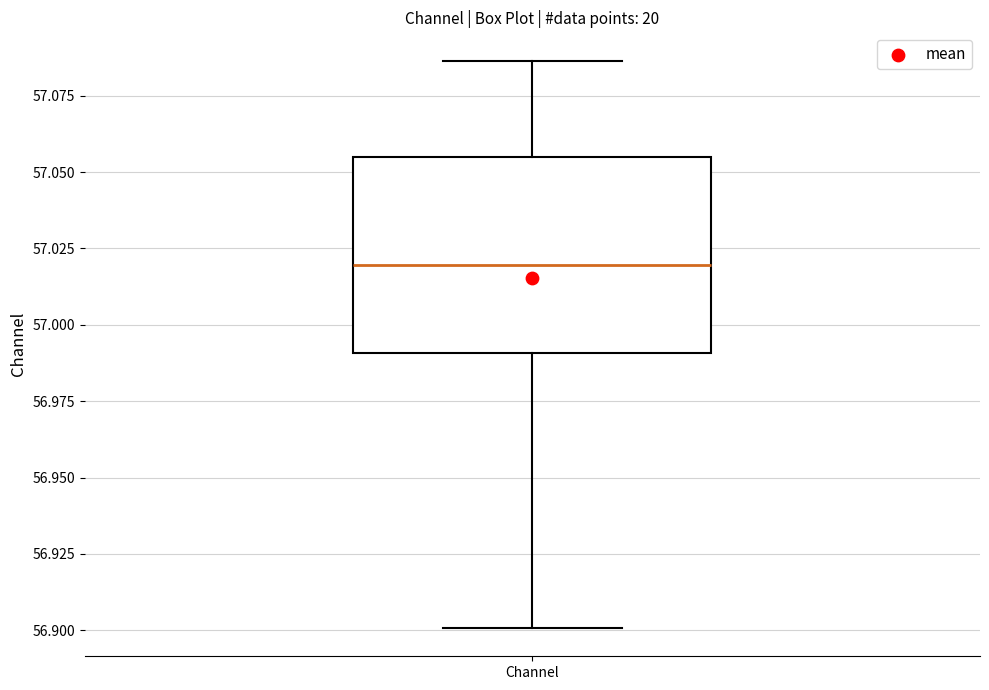

Read this box plot against the y-axis: the position of the median line, the range covered by the box, and the ends of both whiskers. The values are not printed on the chart, so give them approximately, as read against the axis.

median 57.020, box 56.990 to 57.055, whiskers 56.900 to 57.085